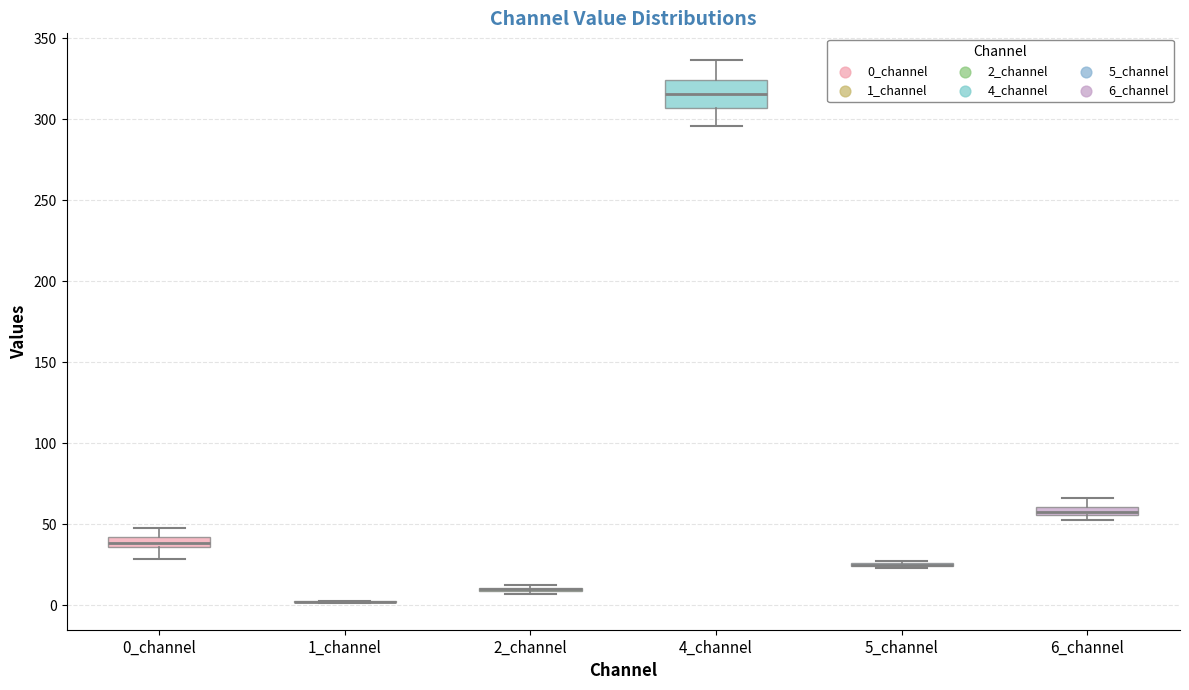

Comparing the boxes themselves (not the whiskers), which one is the tallest?

4_channel